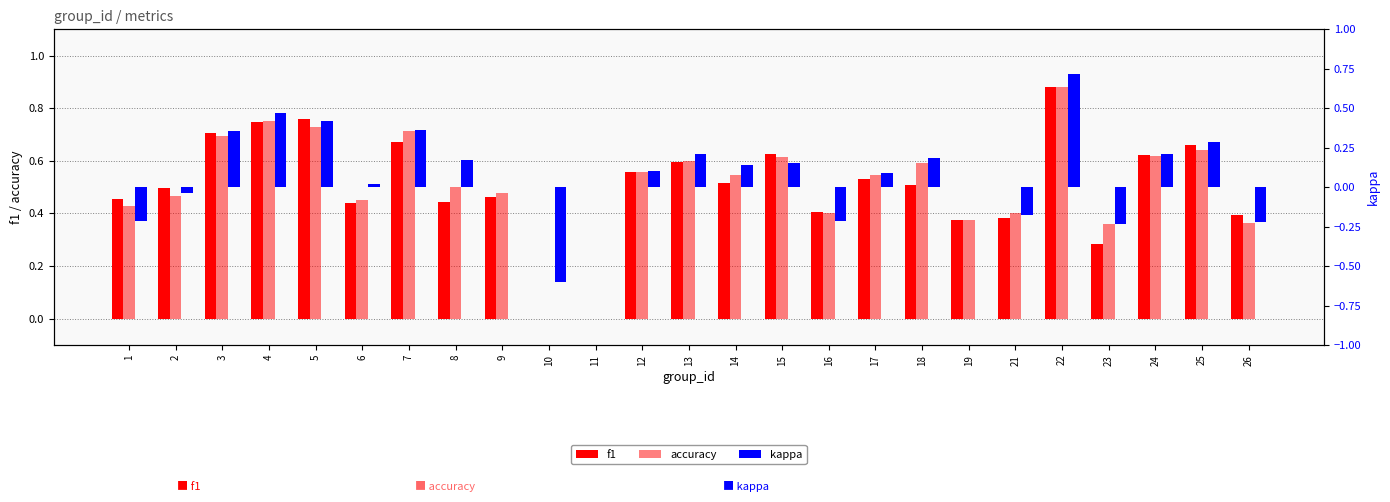

Count the number of categories in the chart.

25